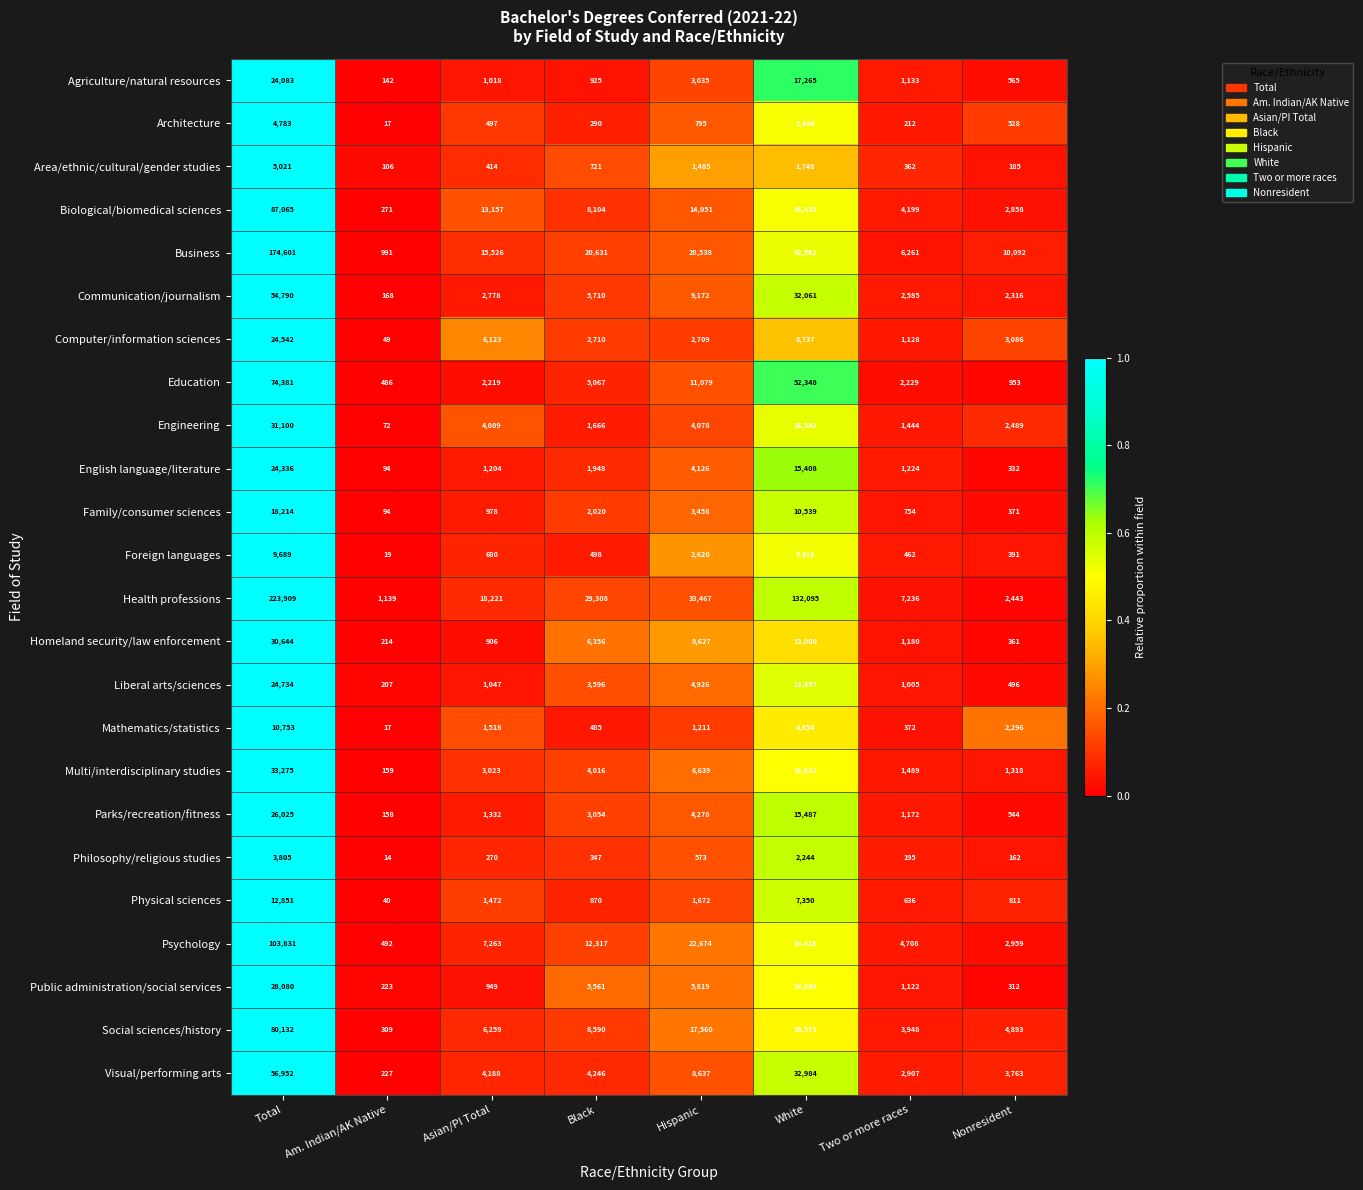

At White, list the series in order from smallest to largest.

Area/ethnic/cultural/gender studies, Philosophy/religious studies, Architecture, Mathematics/statistics, Foreign languages, Physical sciences, Computer/information sciences, Family/consumer sciences, Homeland security/law enforcement, Liberal arts/sciences, Public administration/social services, English language/literature, Parks/recreation/fitness, Engineering, Multi/interdisciplinary studies, Agriculture/natural resources, Communication/journalism, Visual/performing arts, Social sciences/history, Biological/biomedical sciences, Education, Psychology, Business, Health professions